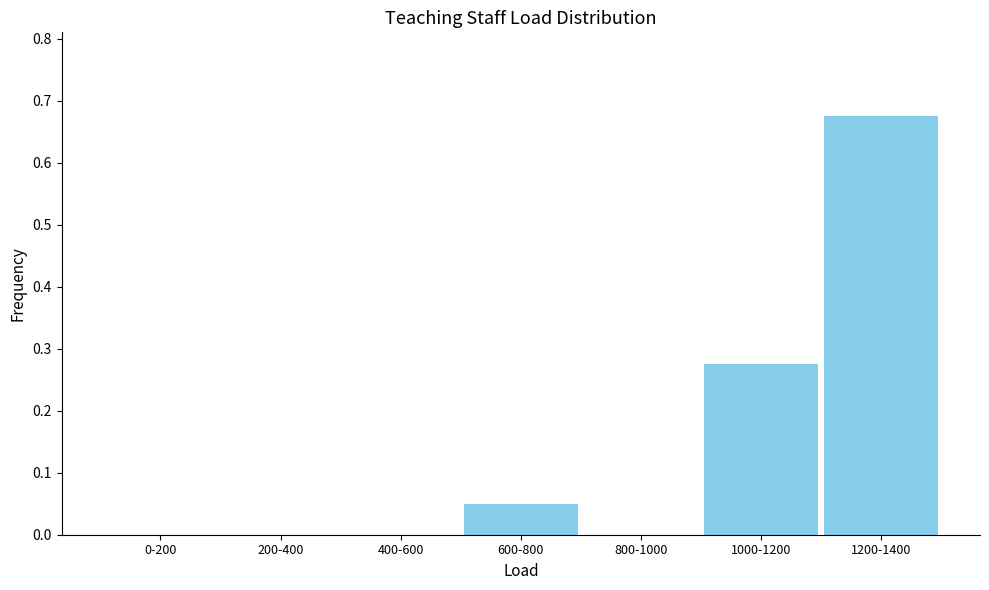

Between 1000-1200 and 200-400, which is larger?

1000-1200